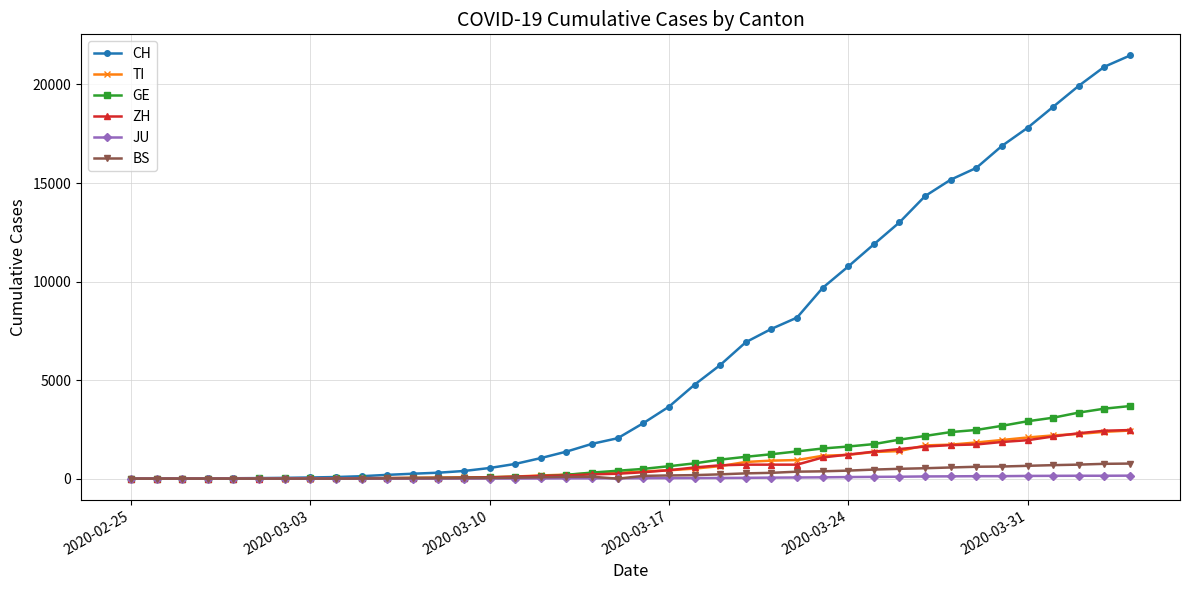

Which series has the largest total across all categories?

CH